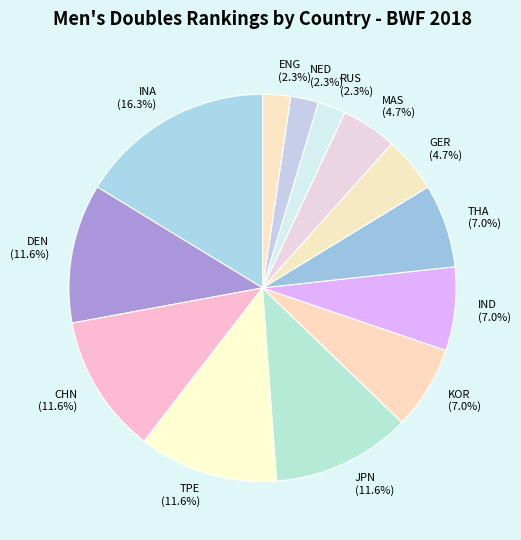

To the nearest percent, what is the difference between the MAS and ENG slice percentages?

2%